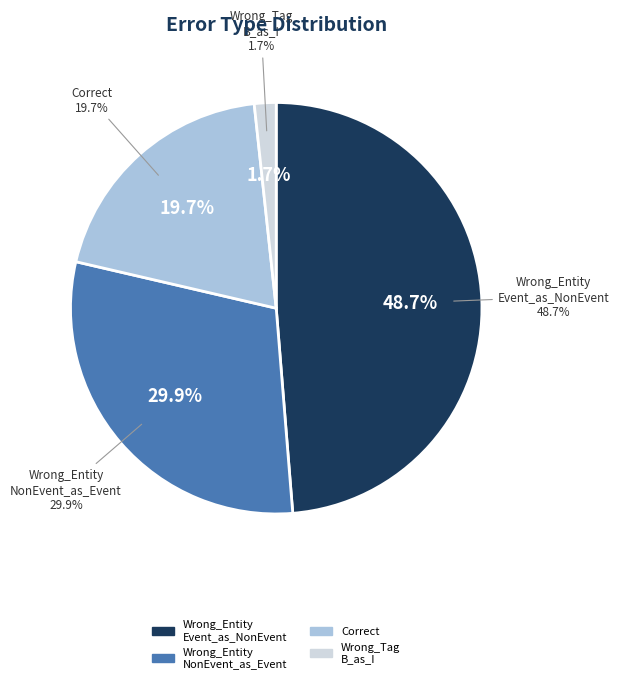

Combined, what portion of the pie is Wrong_Entity_NonEvent_as_Event and Correct?

49.6%